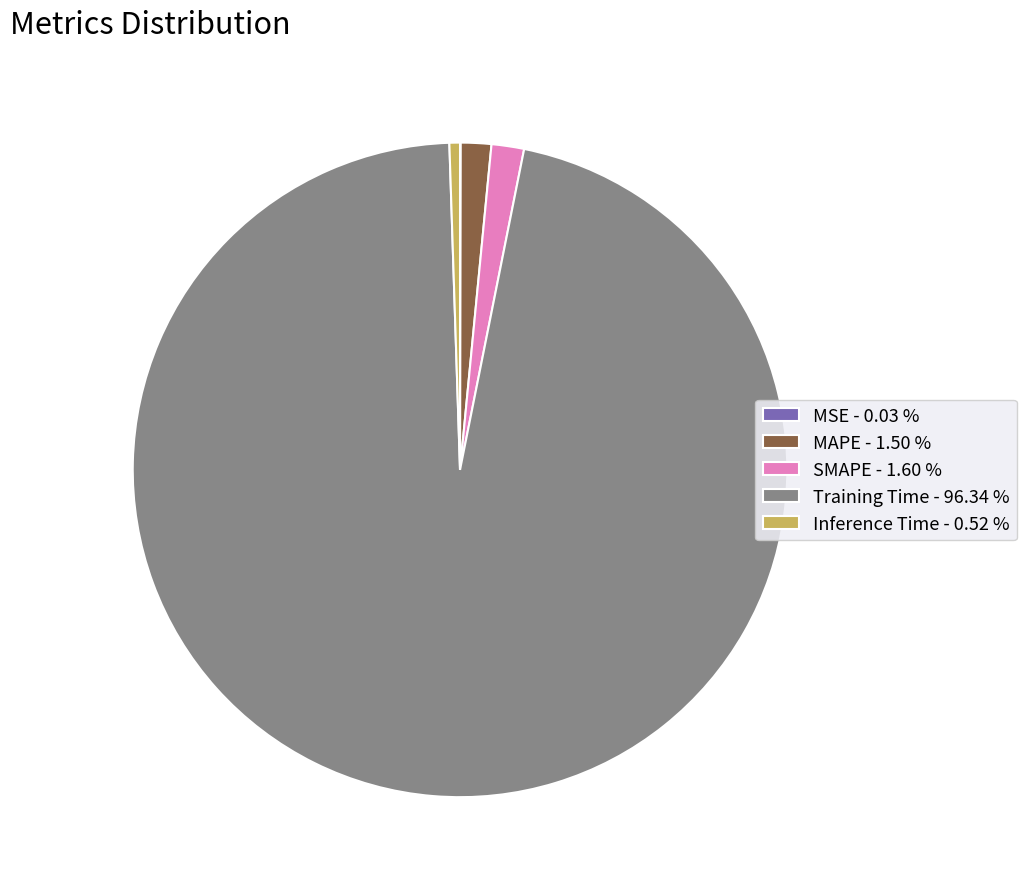

Combined, do MAPE - 1.50 % and Inference Time - 0.52 % account for over 50%?

No